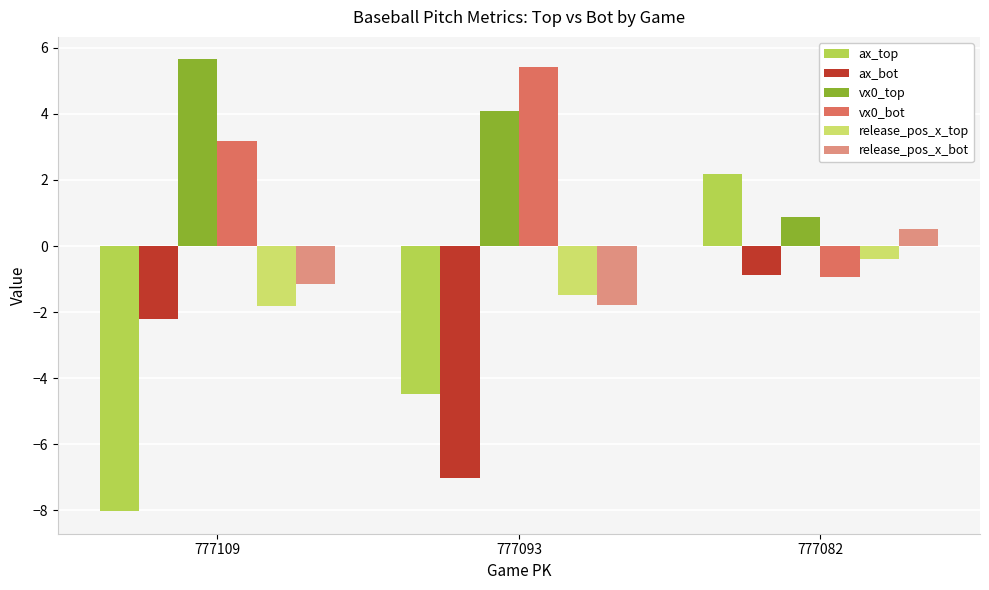

The value of vx0_top at 777109 is 3.8. True or false?

False